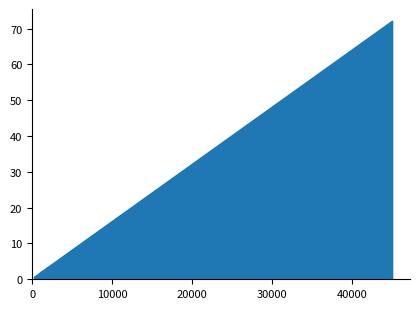

What is the maximum value shown in the chart?

71.9